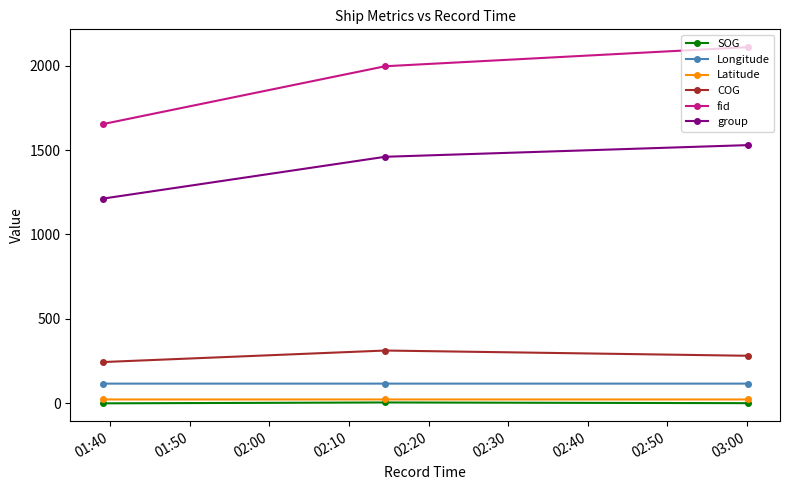

What is the sum of all group values?

4201.0